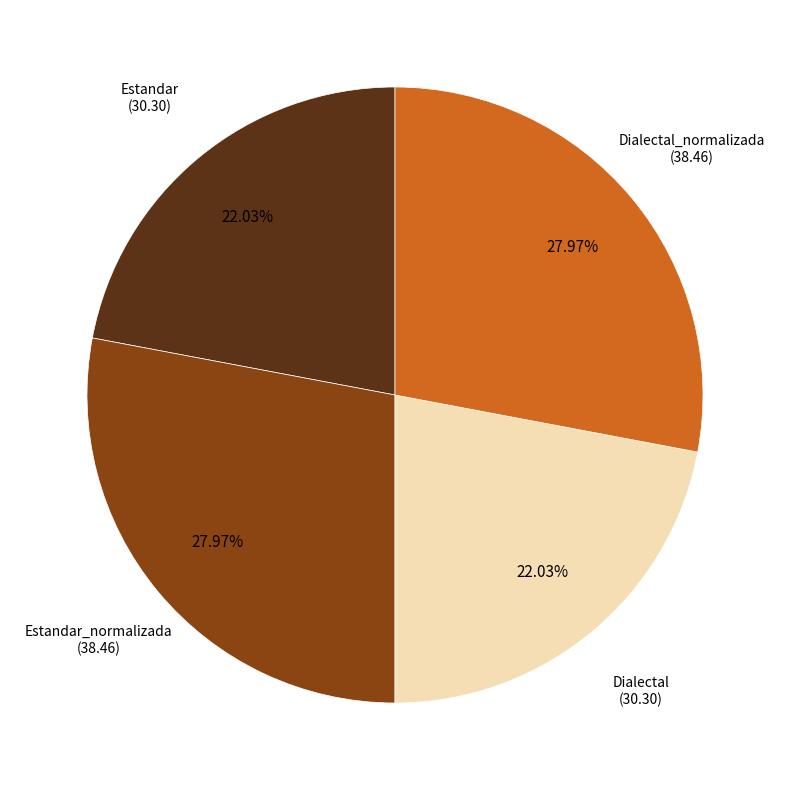

To the nearest percent, what is the average slice percentage?

25%